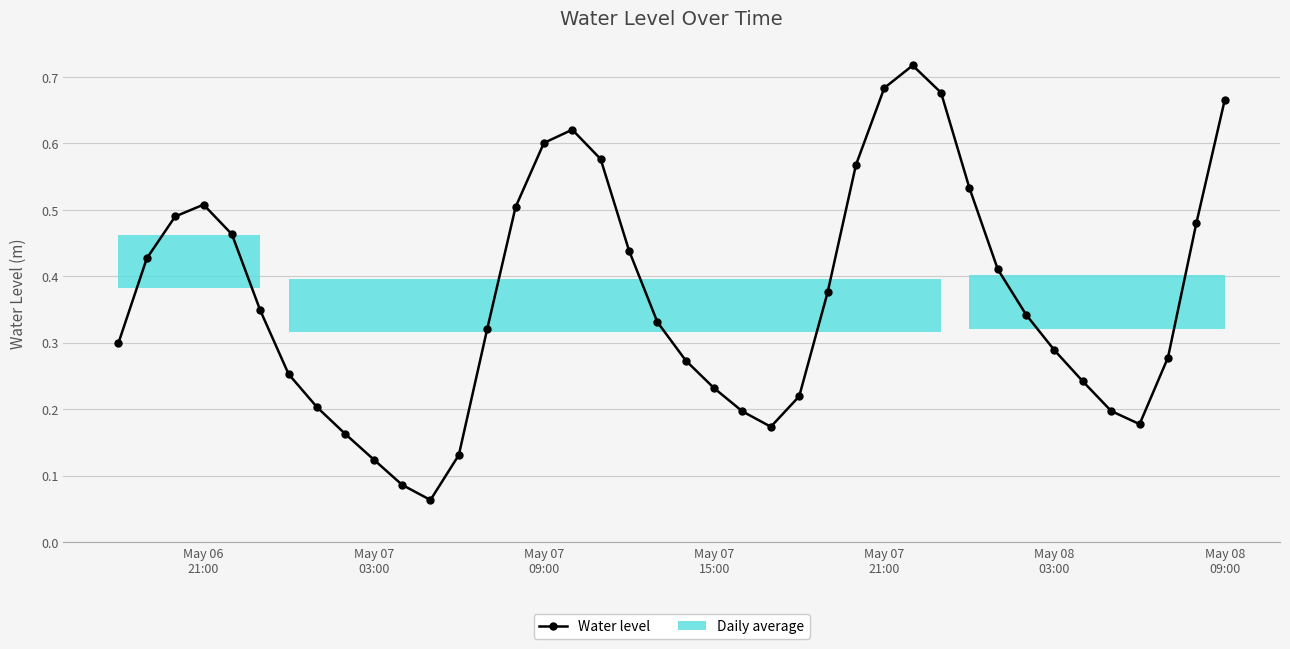

True or false: Water level has more than 0 points higher than both neighbors.

True